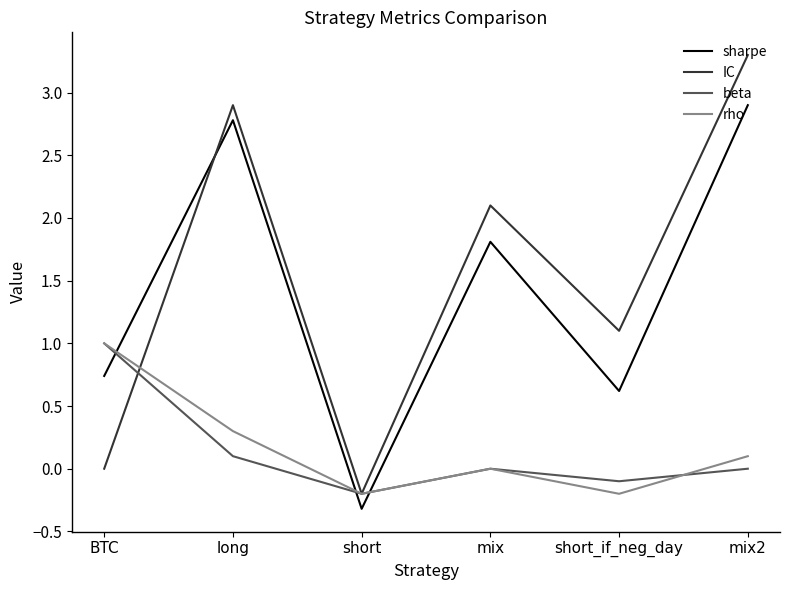

After their last crossing, which series has the higher values: rho or sharpe?

sharpe